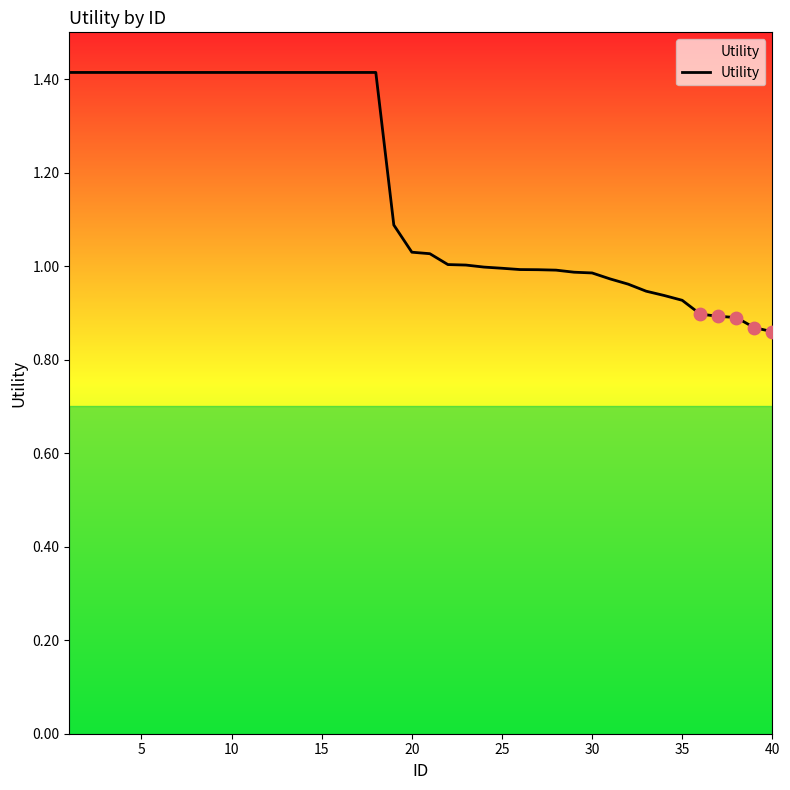

What is the greatest value displayed?

1.4